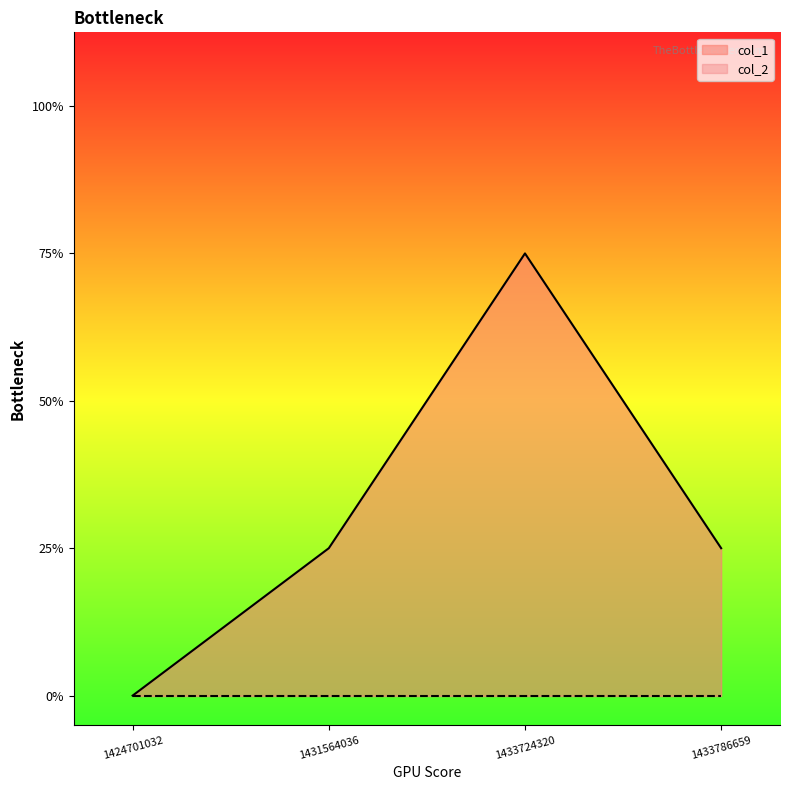

How many values are between 1 and 3?

3